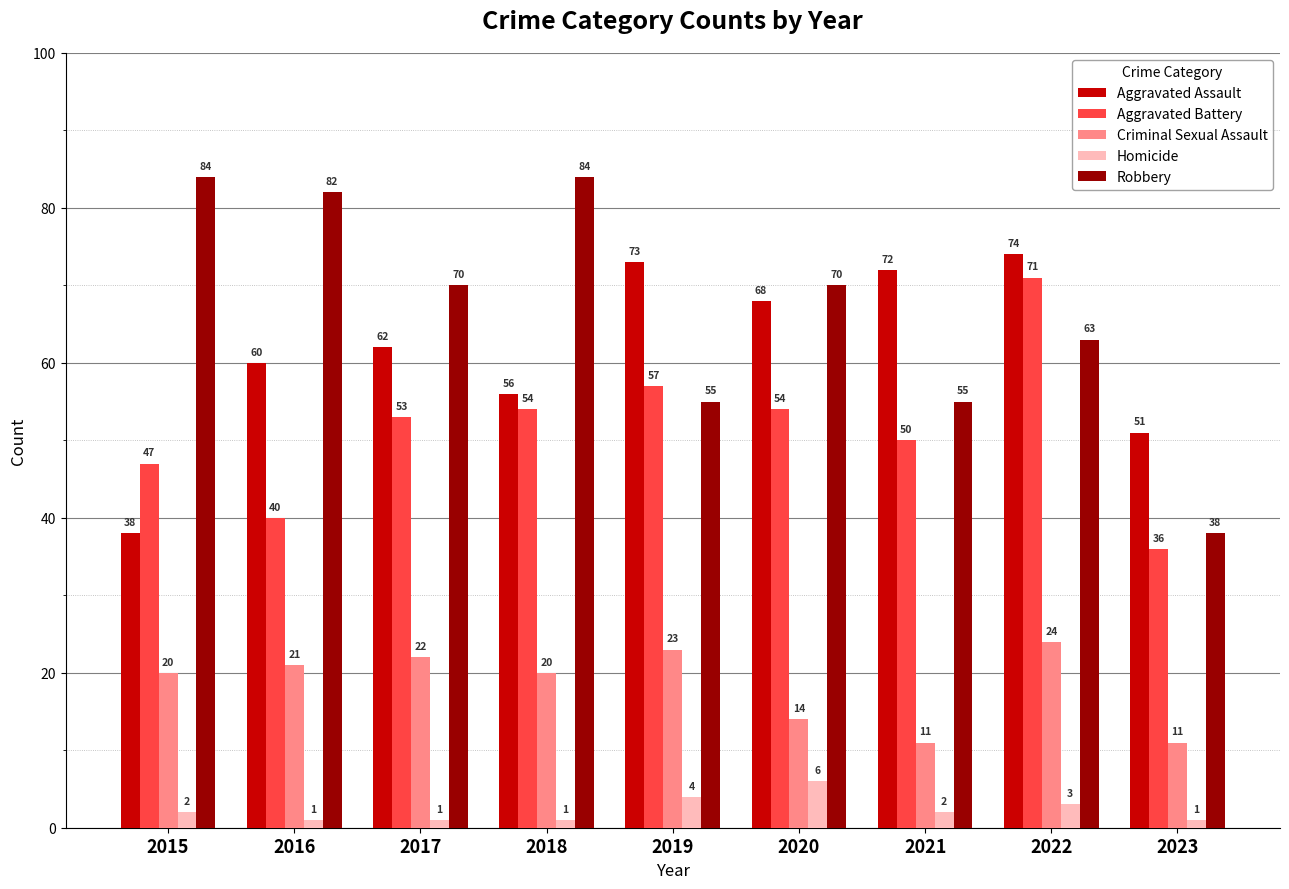

What are all the series names shown in the legend?

Aggravated Assault, Aggravated Battery, Criminal Sexual Assault, Homicide, Robbery